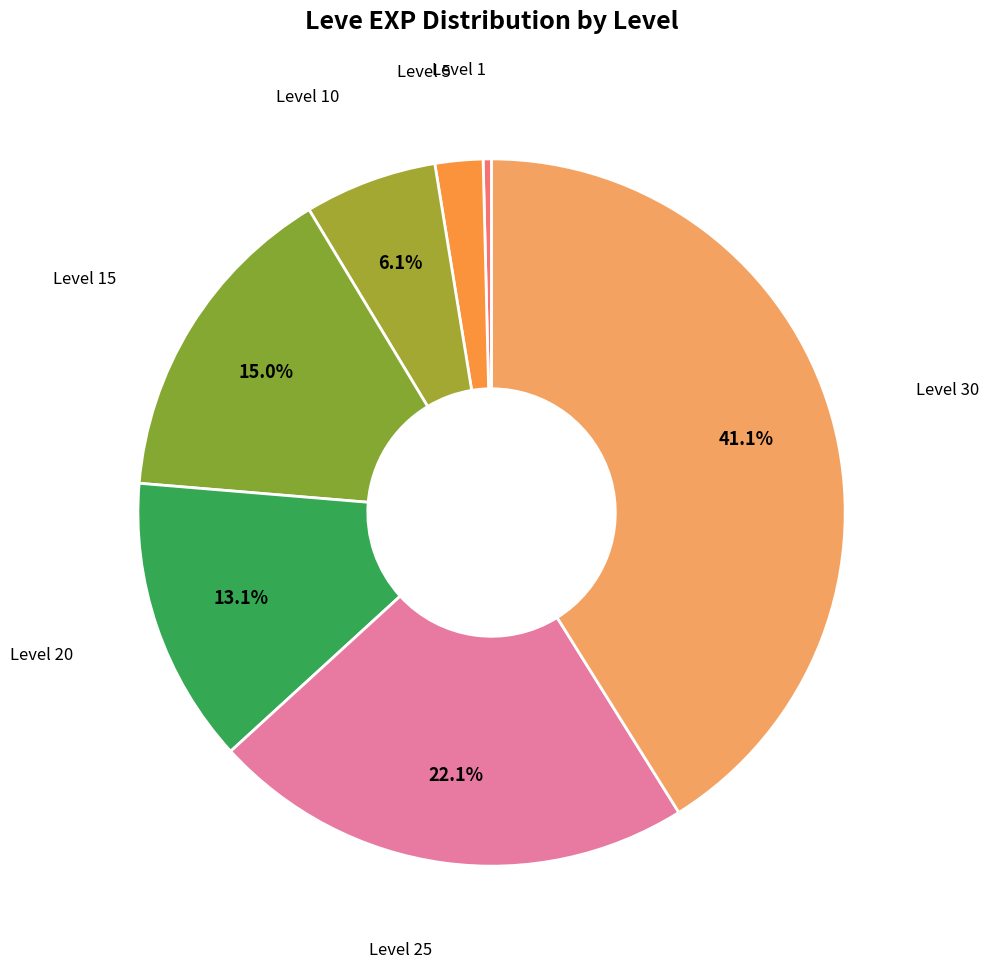

Count the number of slices in the pie.

7